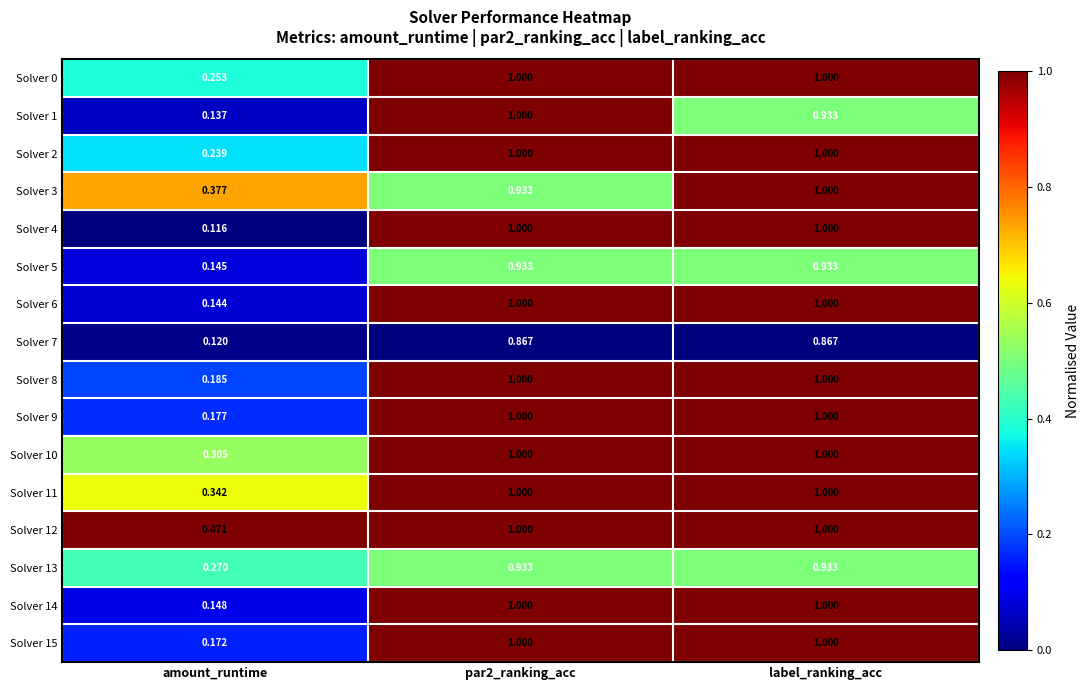

At which label is Solver 1 closest to 0?

amount_runtime